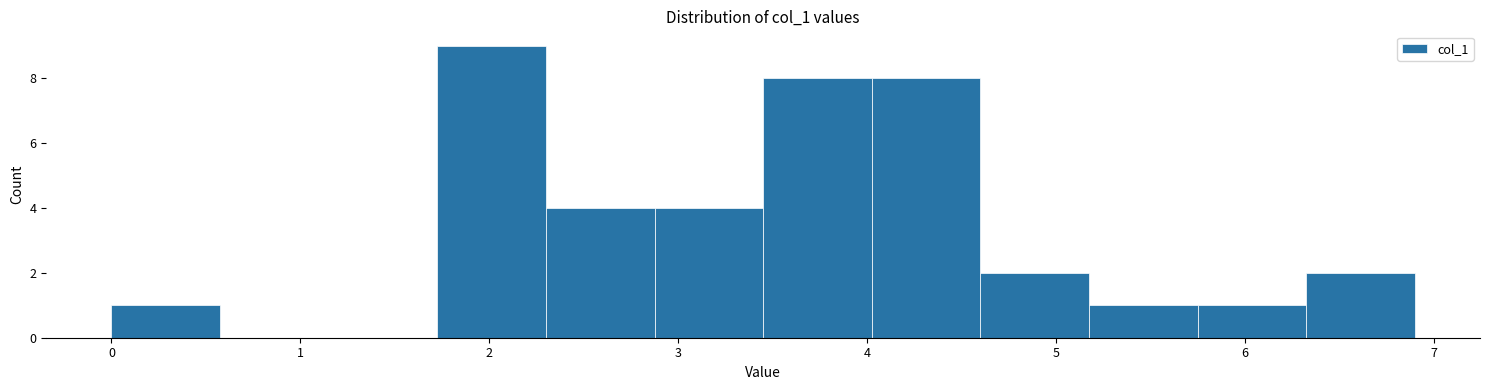

What is the height of the bar covering 2.3 to 2.9 on the x-axis? Neither the bar edges nor the heights are printed on the chart, so give them approximately, as read against the axes.

4